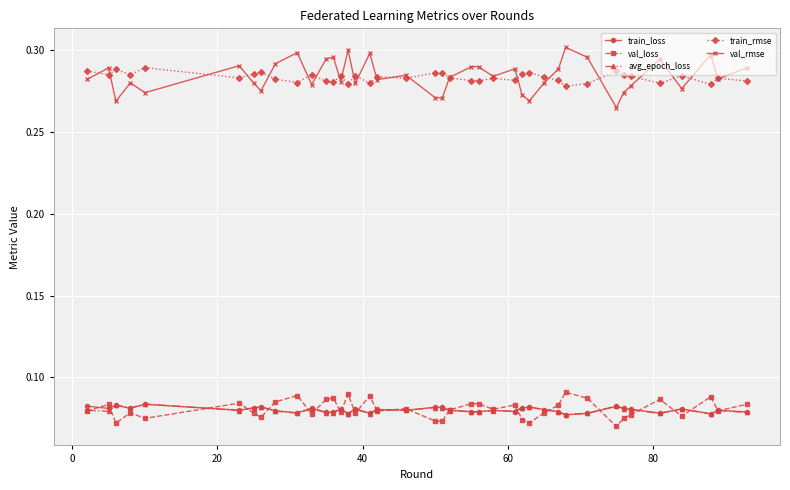

How many val_rmse values are between 0 and 1?

40